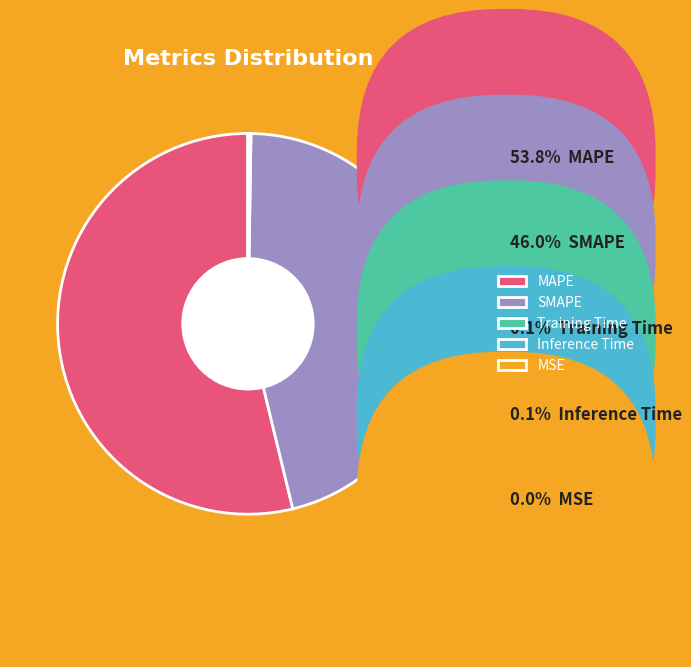

Which category accounts for the majority?

MAPE